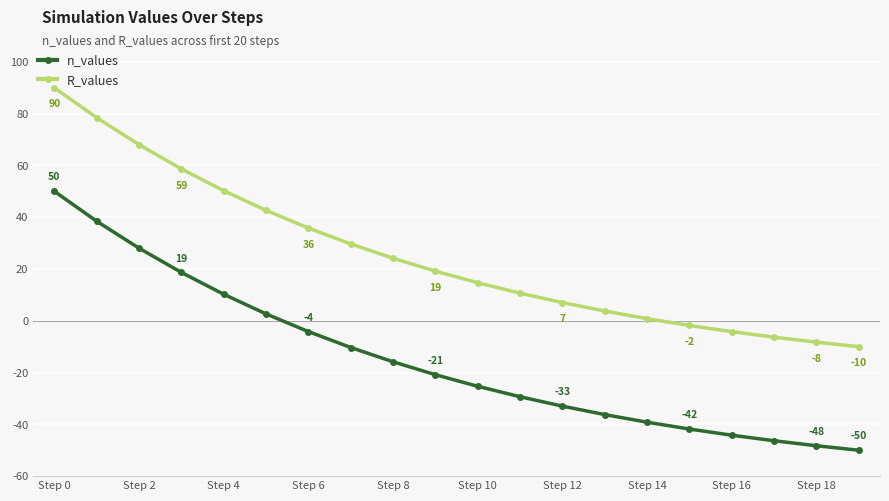

True or false: R_values and n_values intersect in this chart.

False